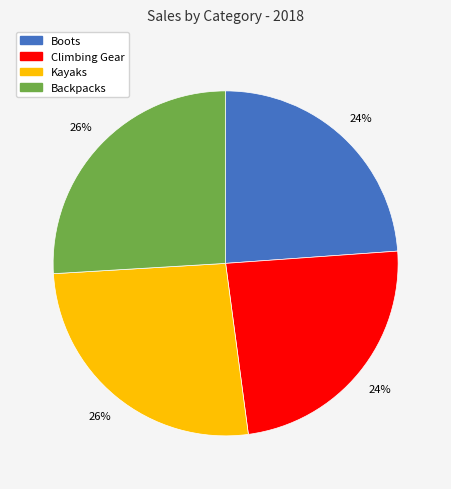

Combined, do Climbing Gear and Boots account for over 50%?

No